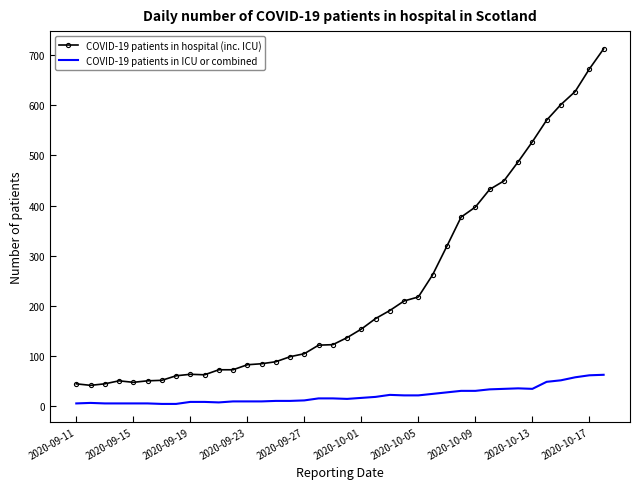

List the series in order of their overall mean, lowest first.

COVID-19 patients in ICU or combined, COVID-19 patients in hospital (inc. ICU)